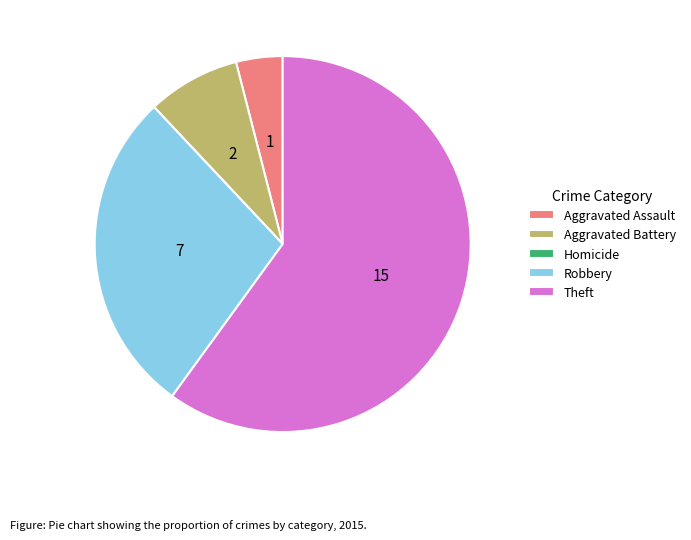

Which category has the biggest portion of the pie?

Theft